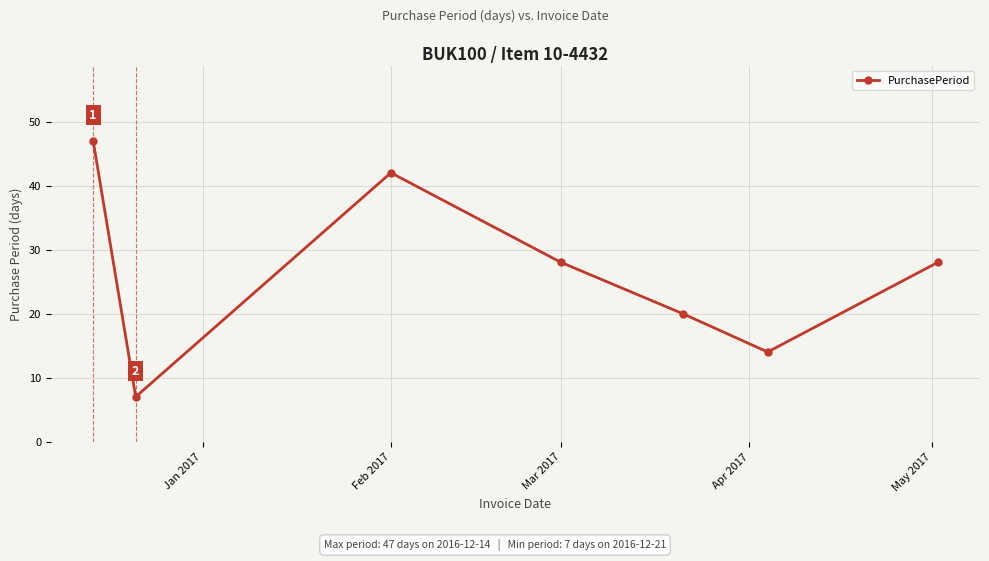

What is the minimum value shown in the chart?

7